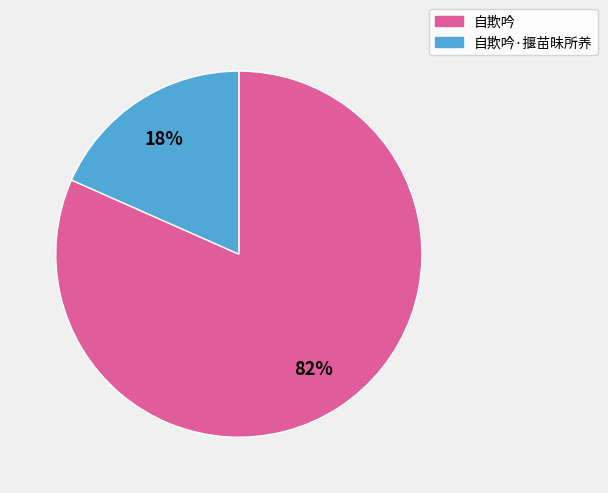

Which category has the biggest portion of the pie?

自欺吟